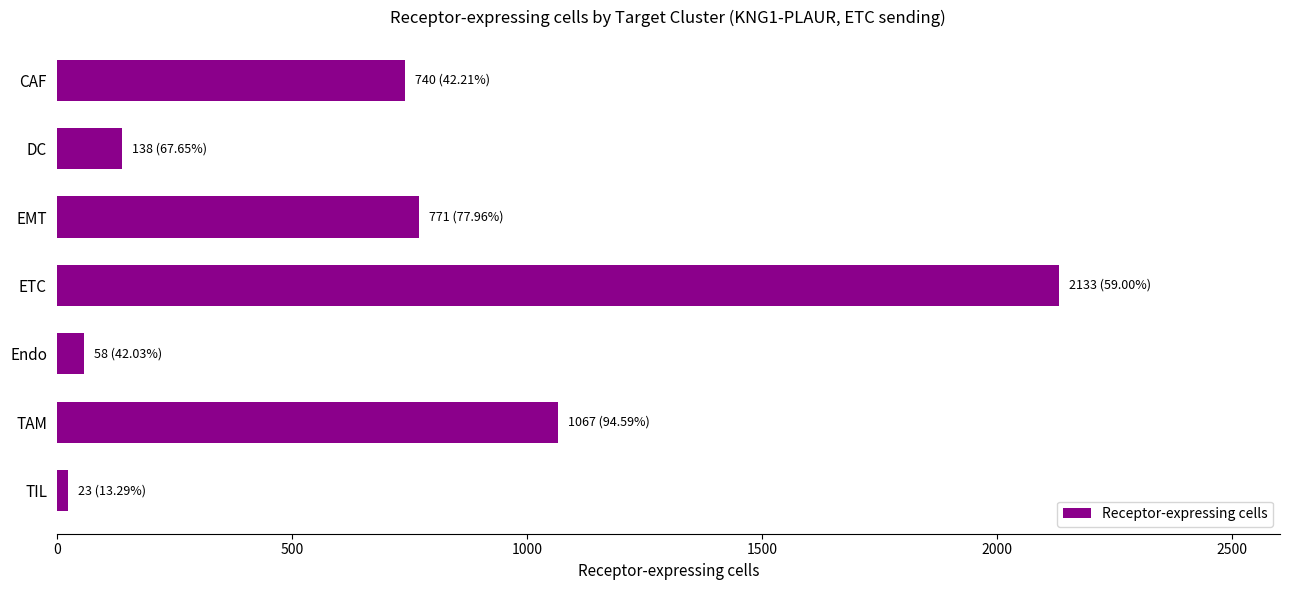

Count the number of categories in the chart.

7